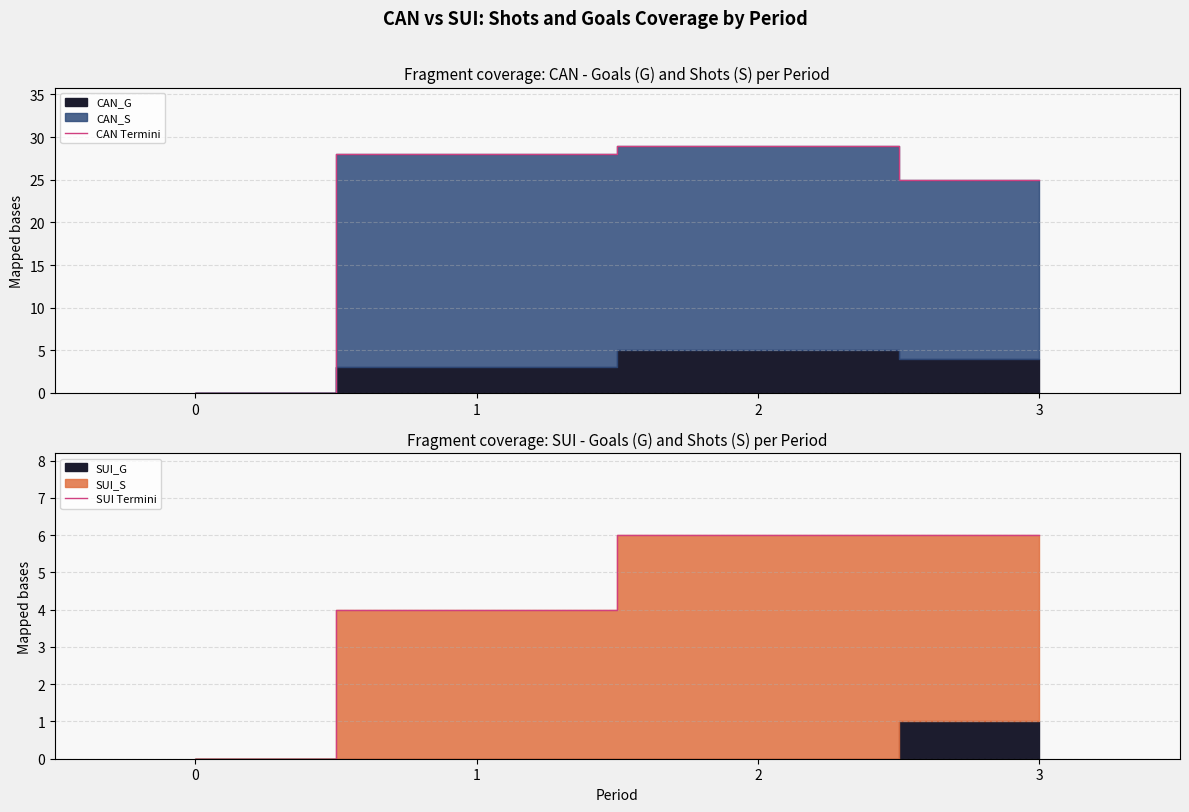

What is the value of the SUI Termini point at the 2nd from the left?

4